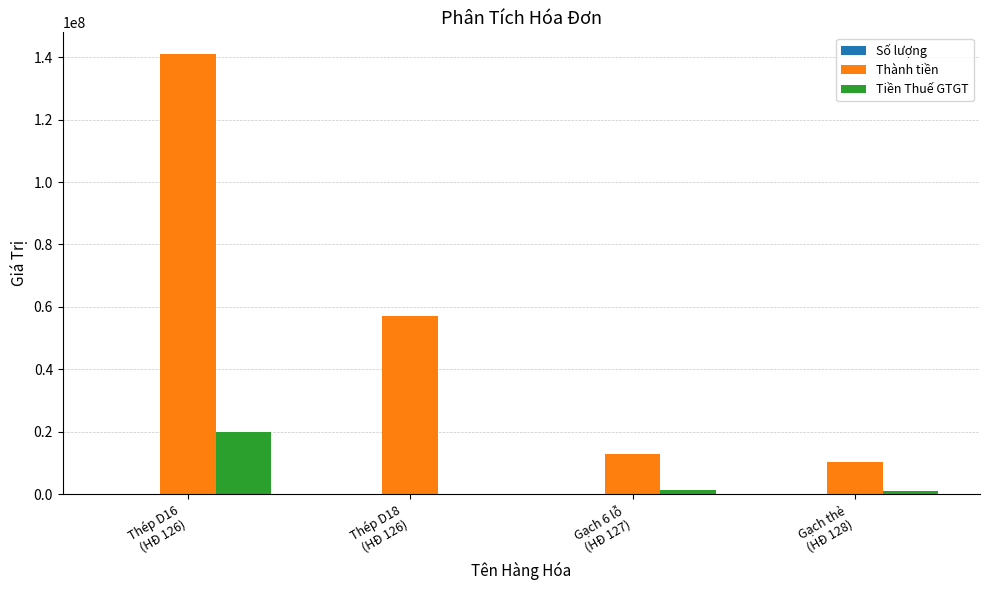

What is the greatest value displayed?

140922181